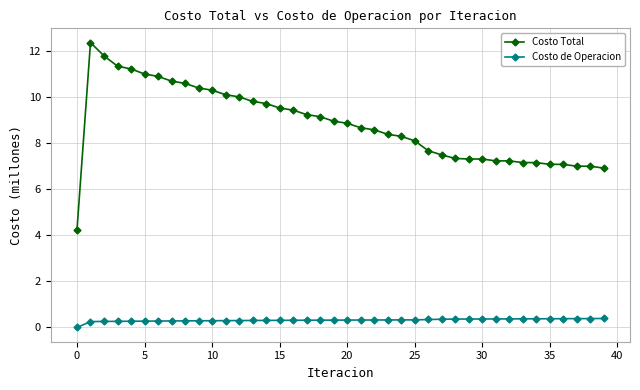

True or false: Costo de Operacion and Costo Total intersect in this chart.

False